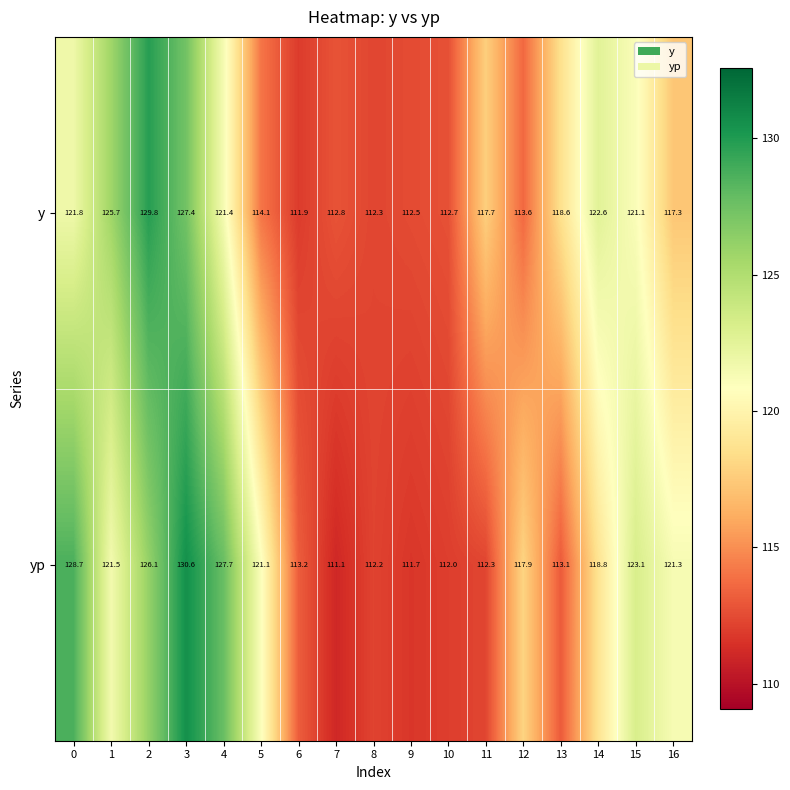

What is the smallest value displayed?

111.1